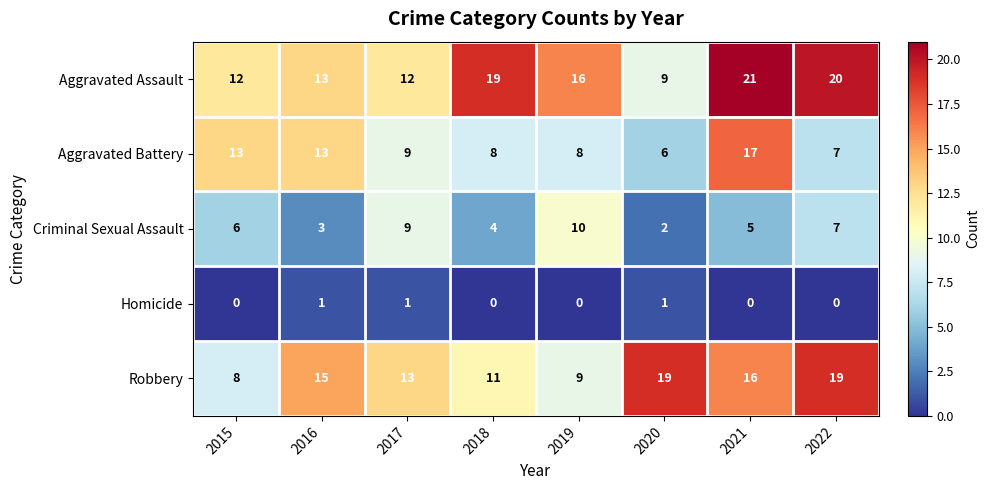

At how many categories does at least one series exceed 0?

8